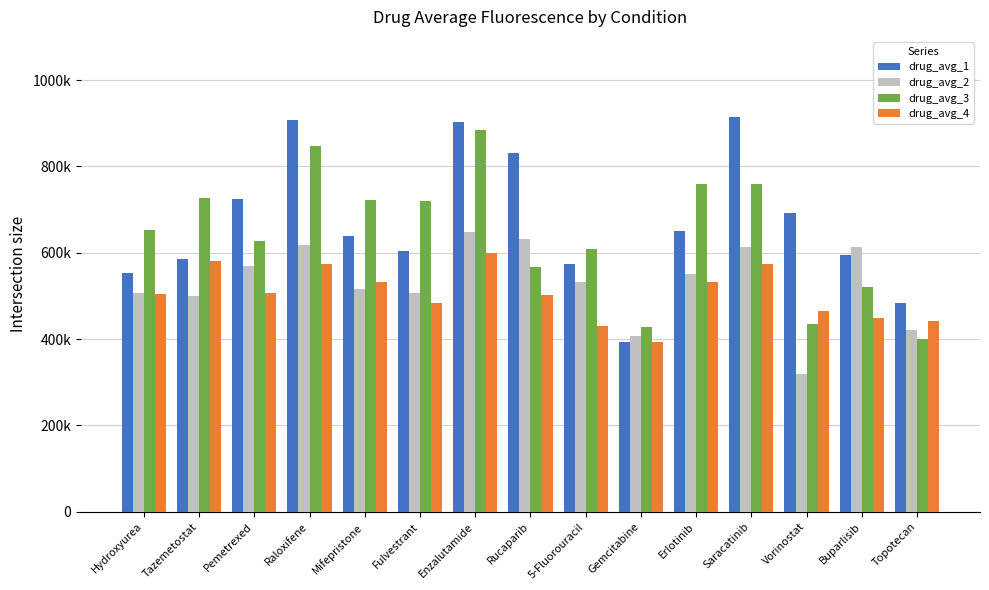

List the labels in order of drug_avg_4 value, largest first.

Enzalutamide, Tazemetostat, Saracatinib, Raloxifene, Mifepristone, Erlotinib, Pemetrexed, Hydroxyurea, Rucaparib, Fulvestrant, Vorinostat, Buparlisib, Topotecan, 5-Fluorouracil, Gemcitabine